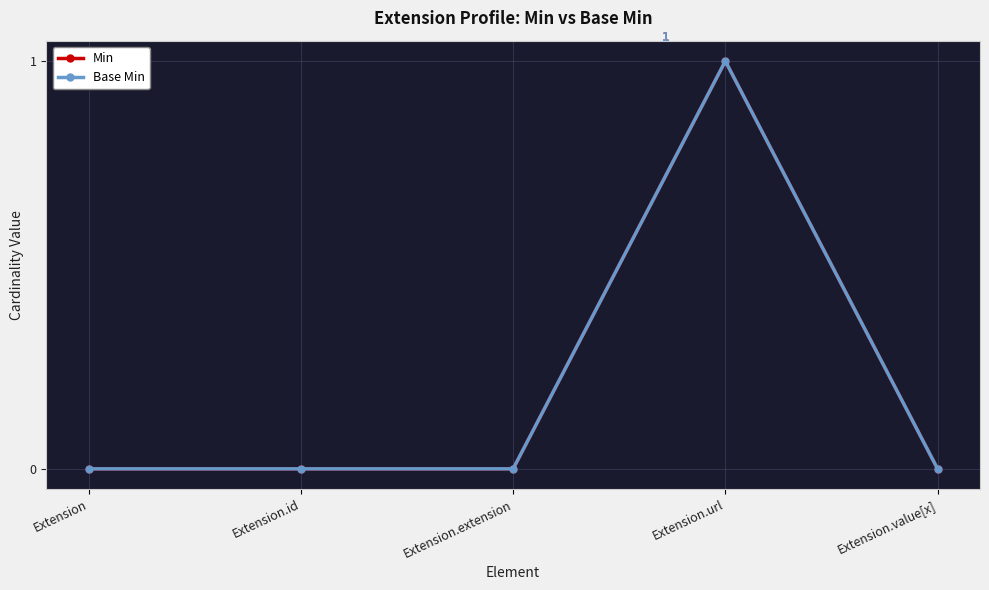

Is the value of Base Min at Extension.id greater than the value of Min at Extension.value[x]?

No